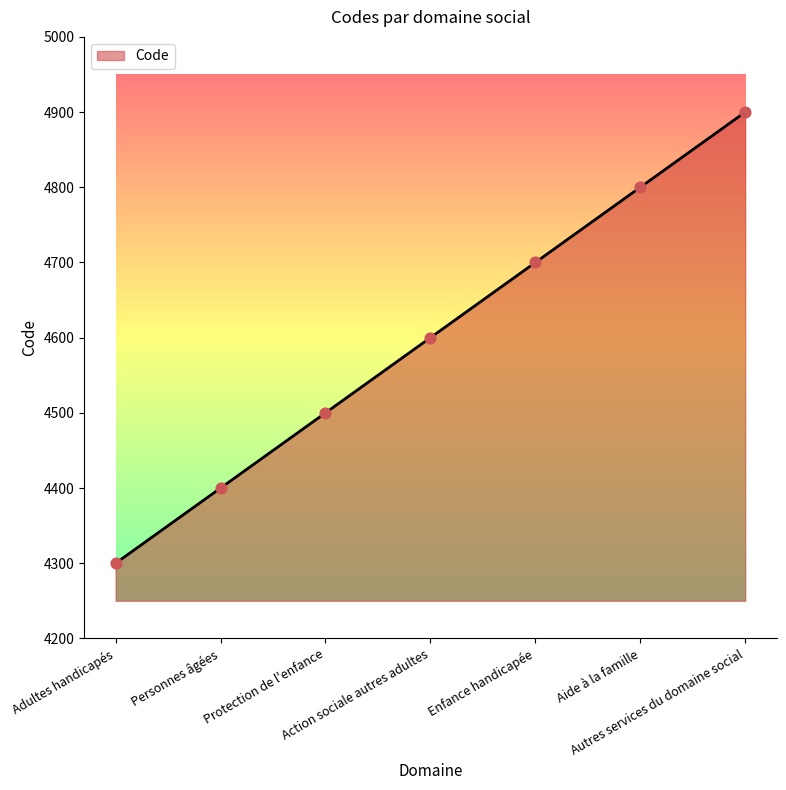

Approximately how many times larger is the value at Adultes handicapés compared to Protection de l'enfance?

1.0